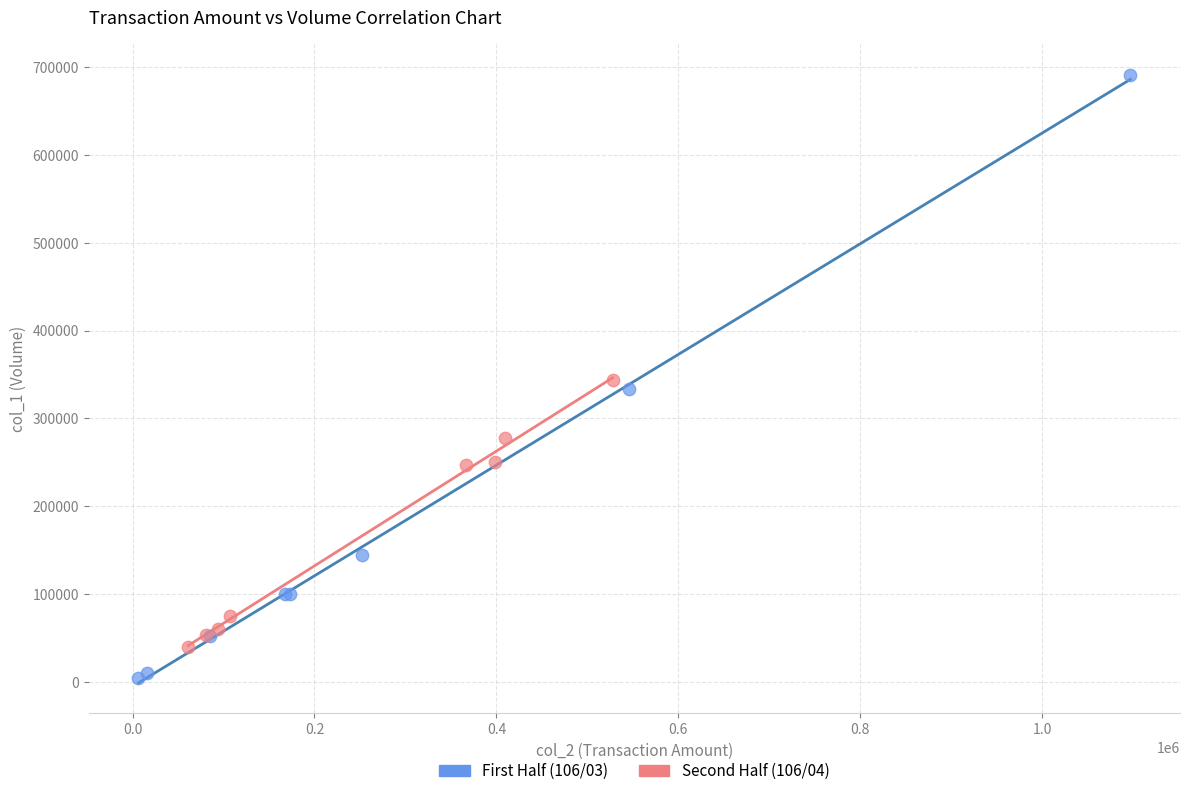

Which series reaches the minimum Y coordinate?

First Half (106/03)